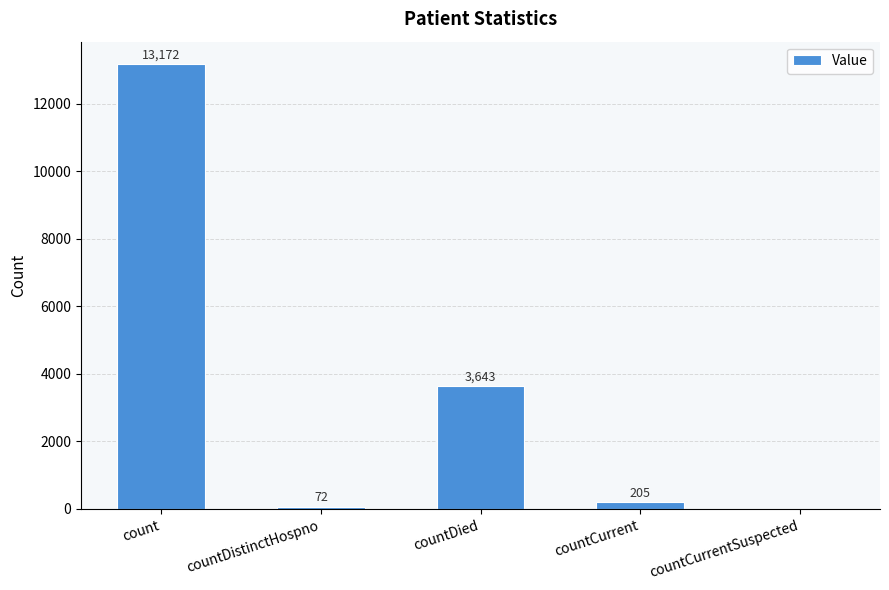

The chart shows a value of 0 at countCurrentSuspected. True or false?

True